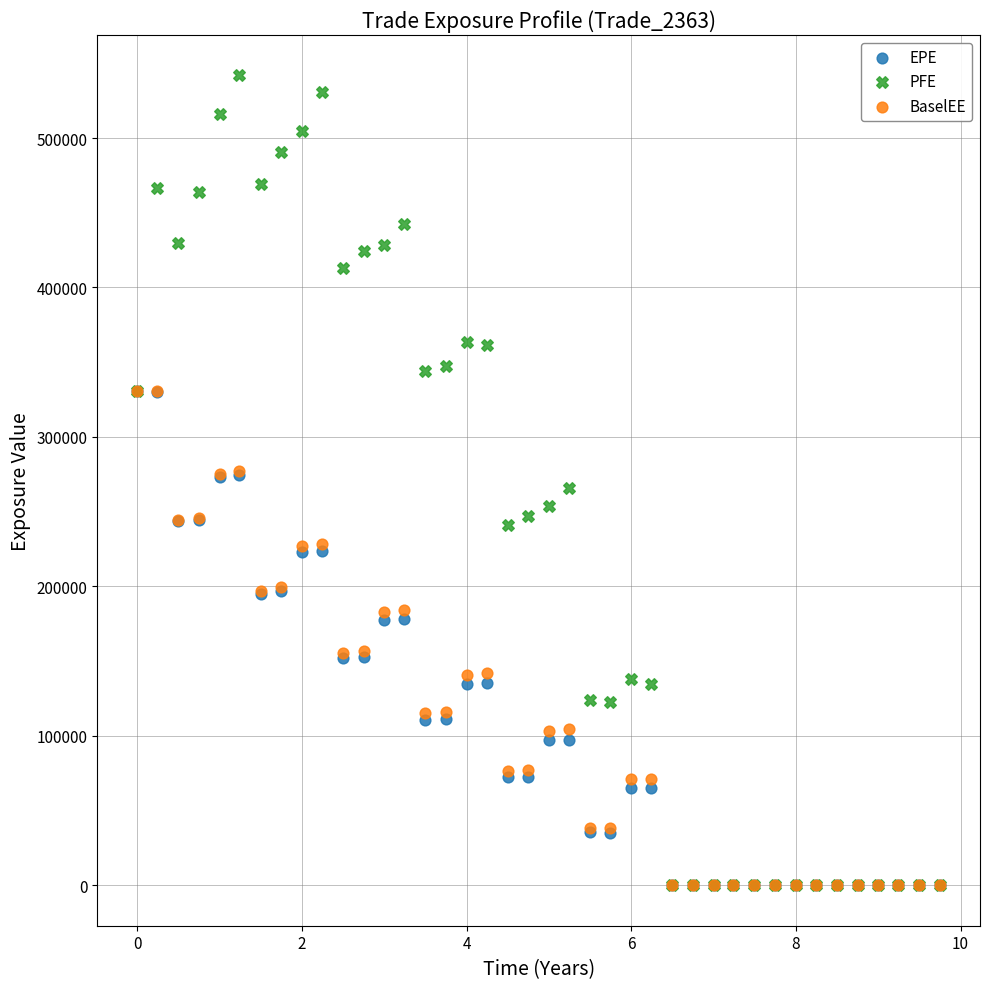

Which series has the widest spread of Y values?

PFE